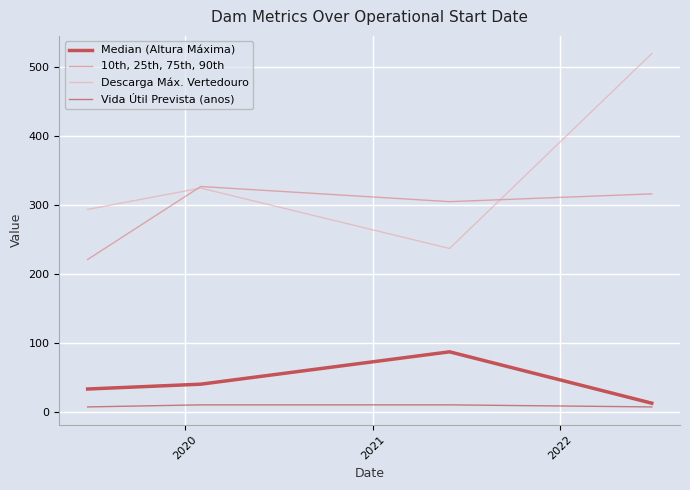

What is the total value across all series at 2021?

701.7